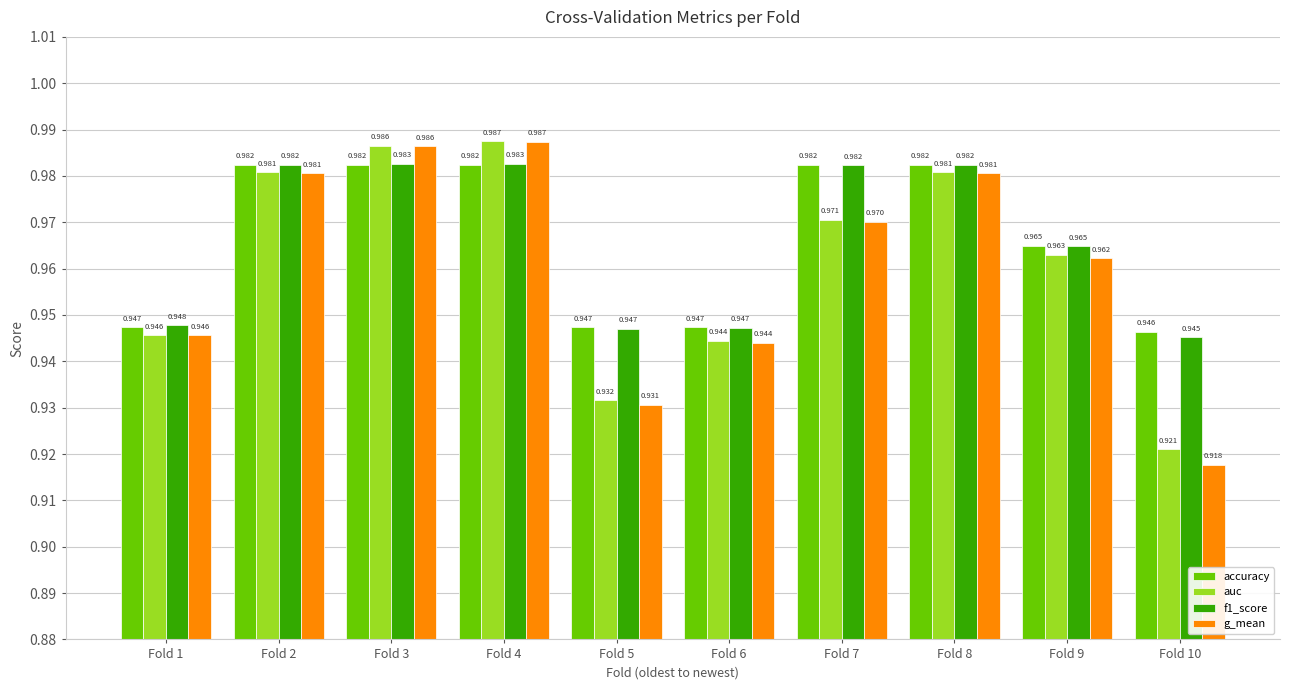

Which series has the largest range (max minus min)?

g_mean